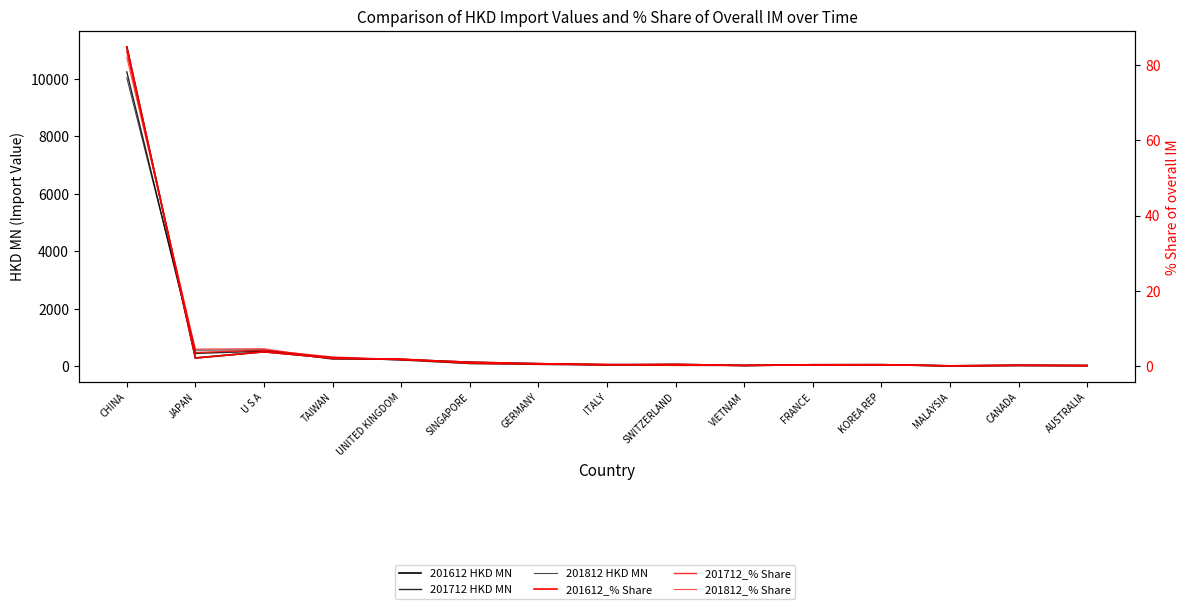

At how many categories does at least one series exceed 6689?

1